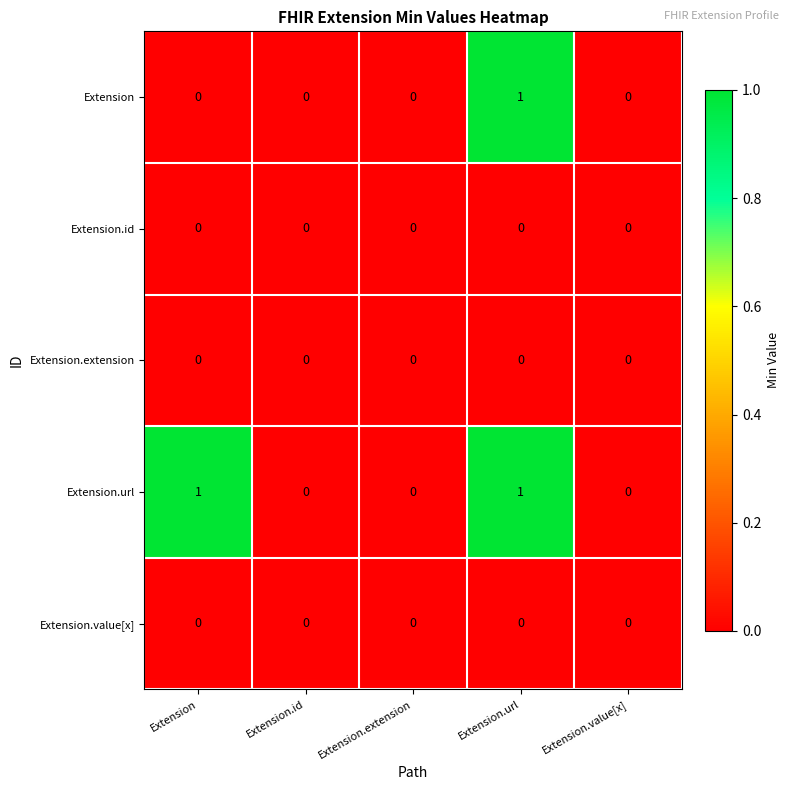

Which series has the largest total across all categories?

Extension.url